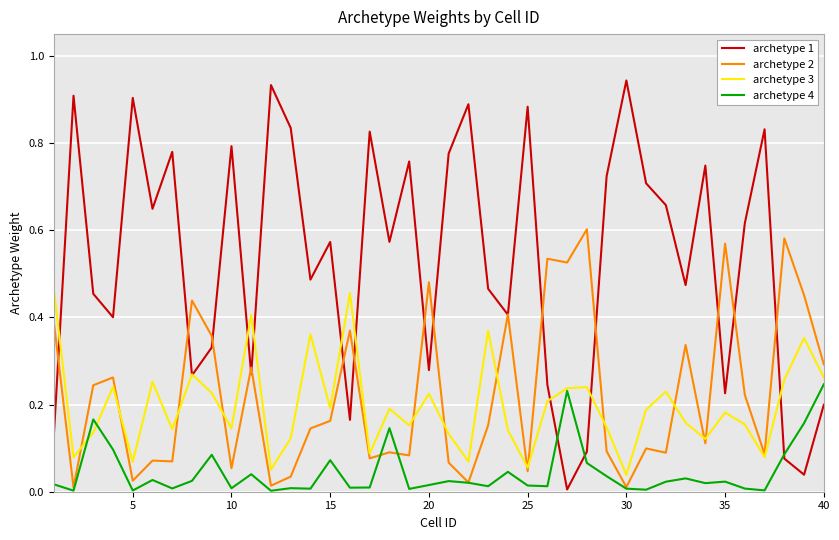

What are all the series names shown in the legend?

archetype 1, archetype 2, archetype 3, archetype 4